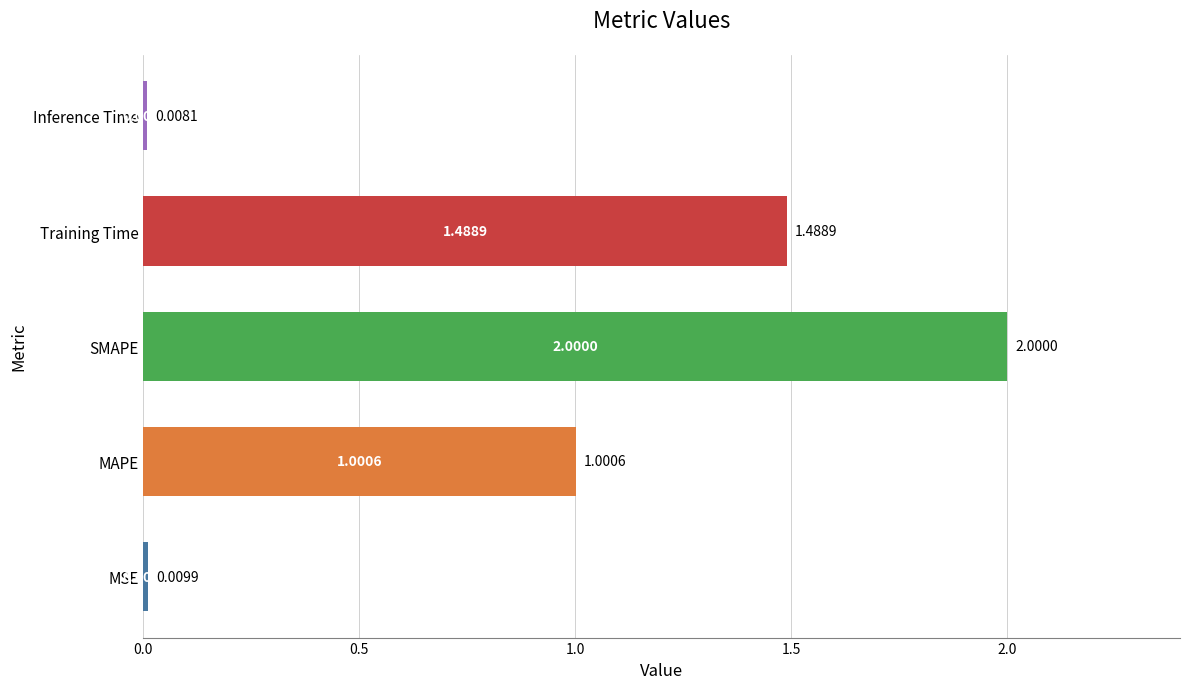

What is the maximum value shown in the chart?

2.0